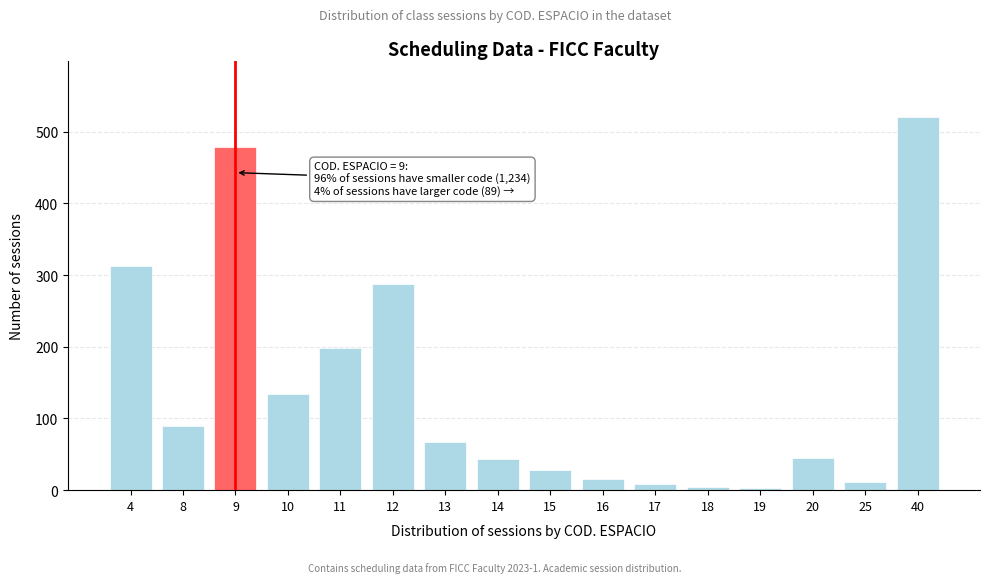

The value at 4 is 158. True or false?

False